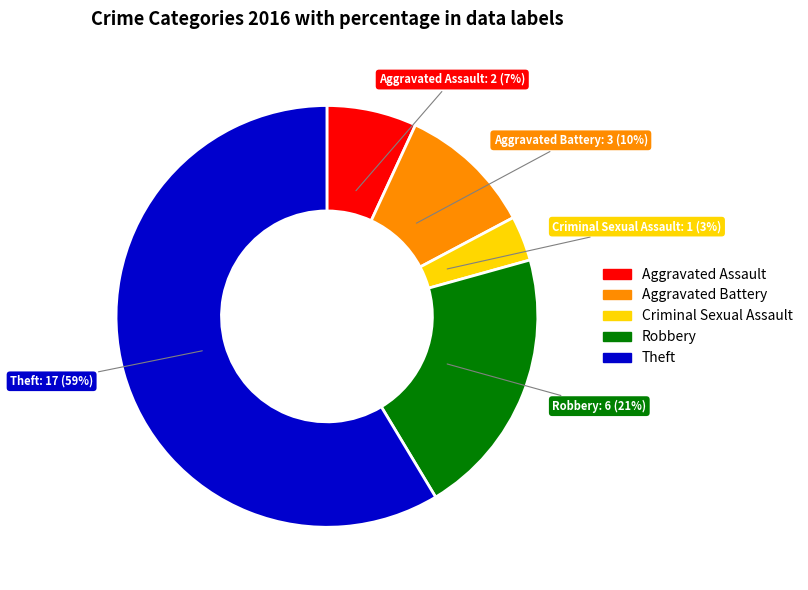

Between Theft and Aggravated Battery, which is larger?

Theft